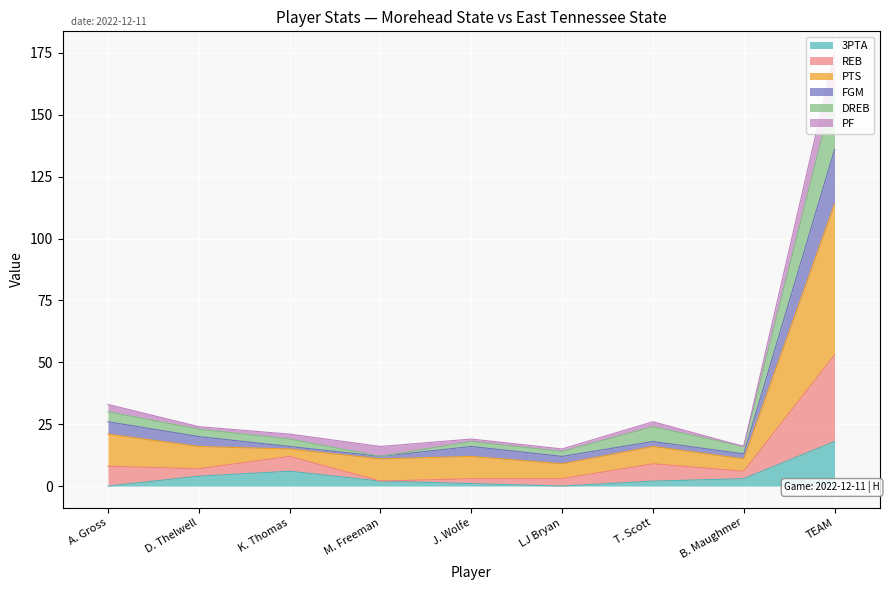

Is it true that REB equals 53 at TEAM?

True